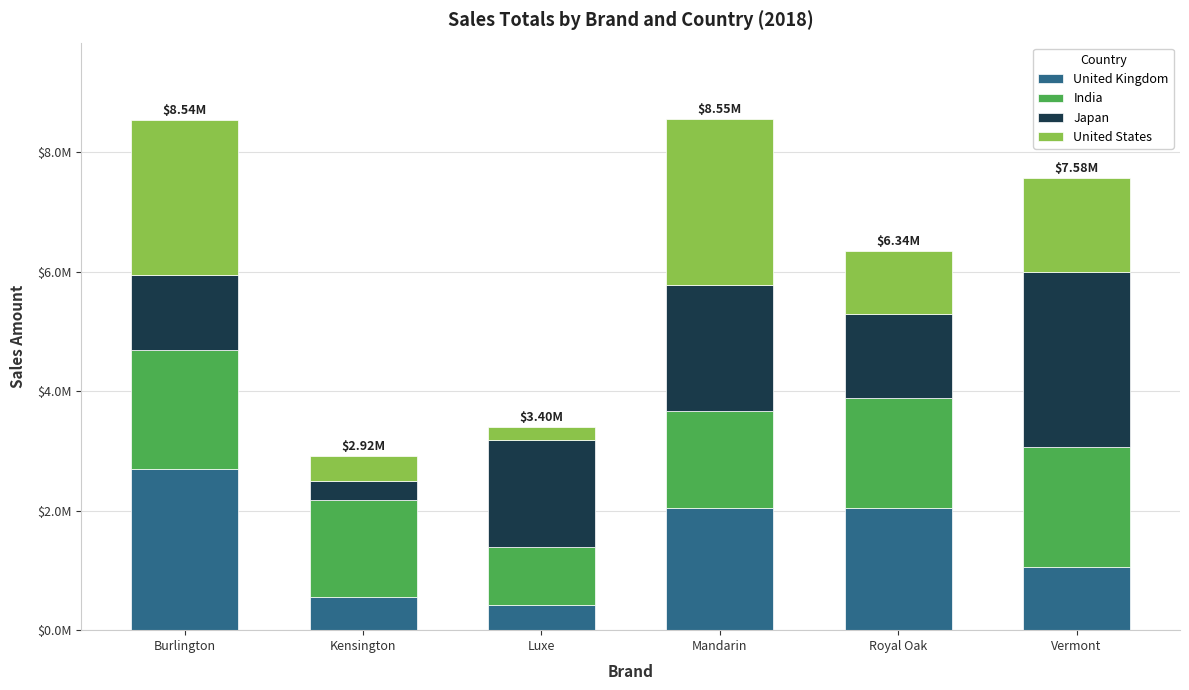

The value of Japan at Burlington is 504563.6. True or false?

False